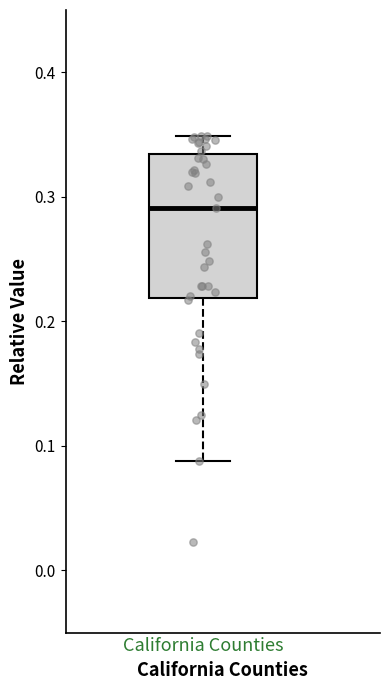

Read this box plot against the y-axis: the position of the median line, the range covered by the box, and the ends of both whiskers. The values are not printed on the chart, so give them approximately, as read against the axis.

median 0.29, box 0.22 to 0.33, whiskers 0.09 to 0.35